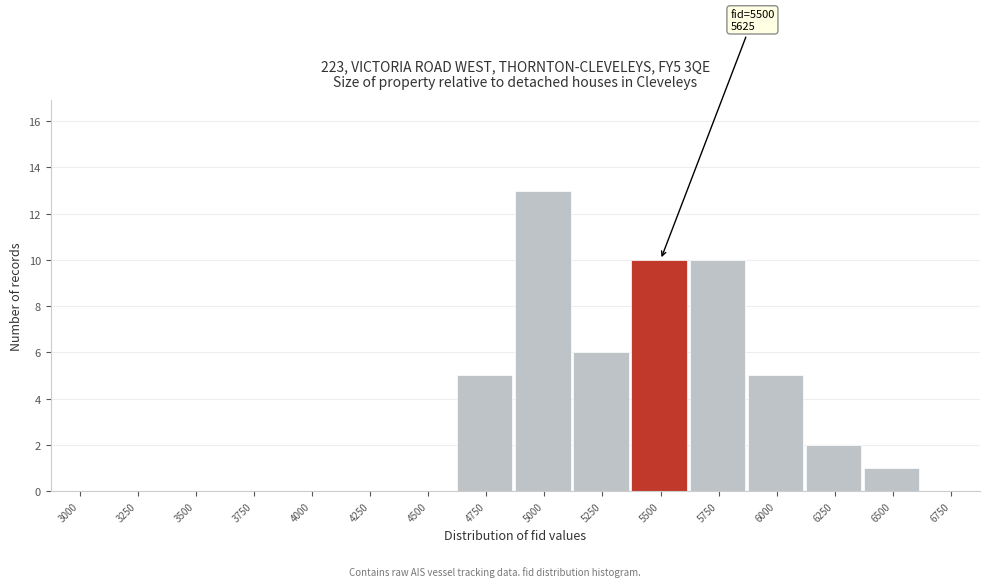

Reading left to right, what are all the values shown in this chart?

3000=0	3250=0	3500=0	3750=0	4000=0	4250=0	4500=0	4750=5	5000=13	5250=6	5500=10	5750=10	6000=5	6250=2	6500=1	6750=0